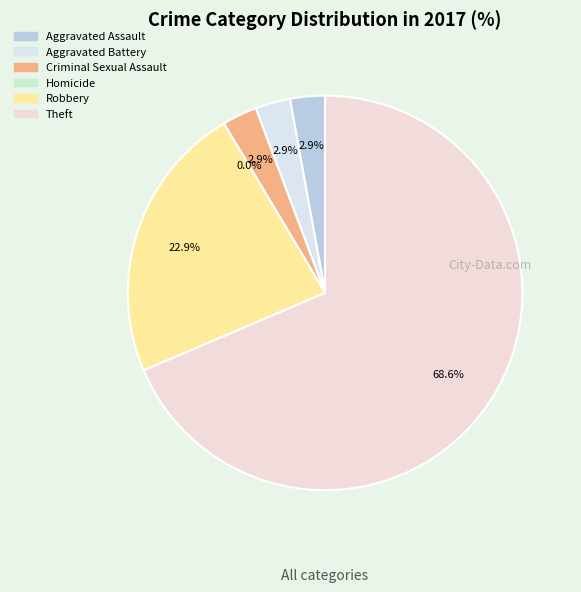

What is the total percentage of Robbery and Aggravated Assault?

25.7%